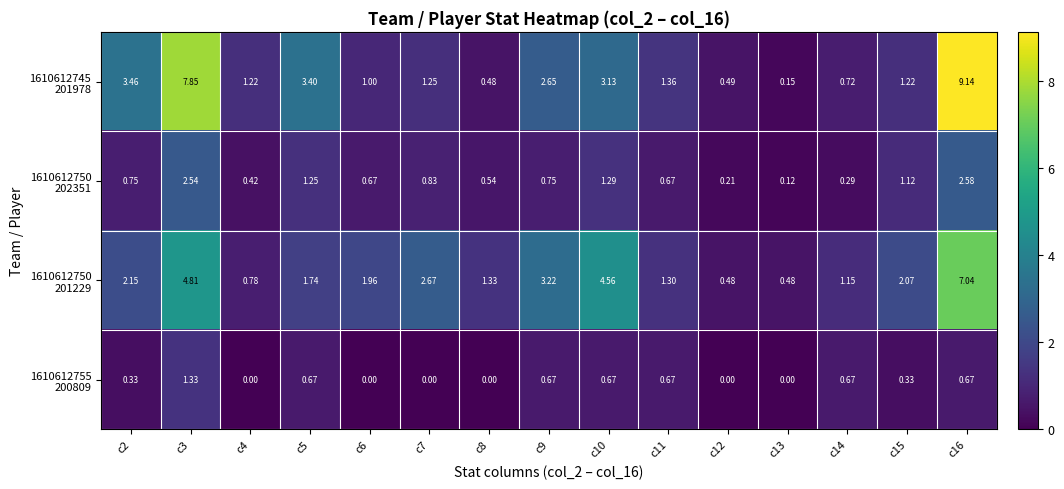

Which has a higher value, c13 or c9?

c9